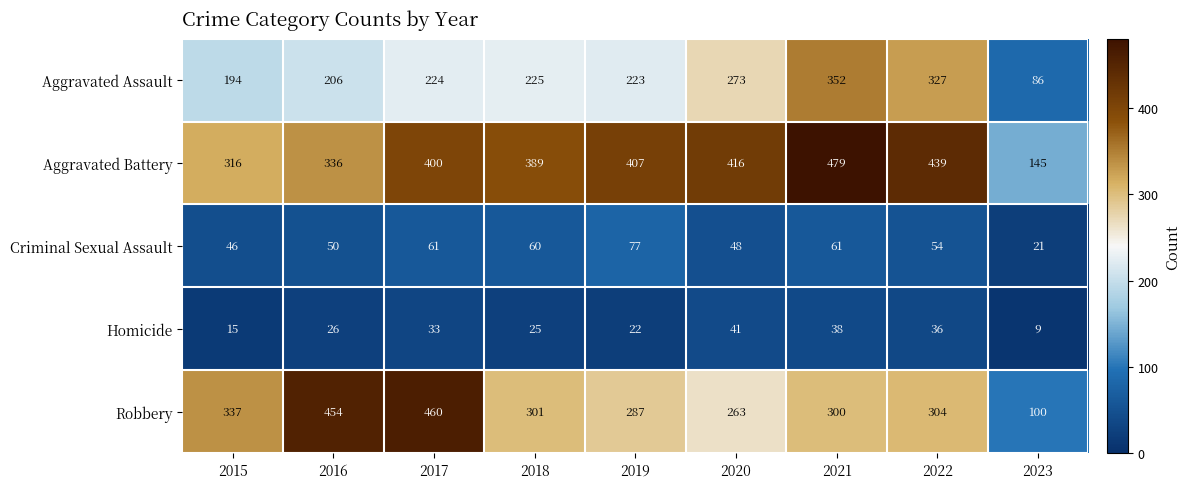

At how many categories does at least one series exceed 31?

9